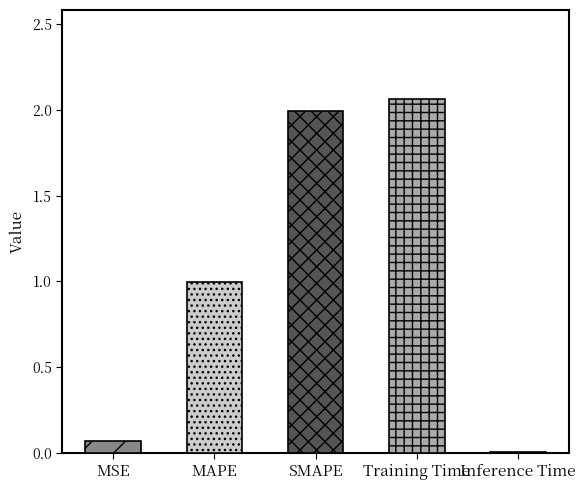

How many bars are there in total?

5